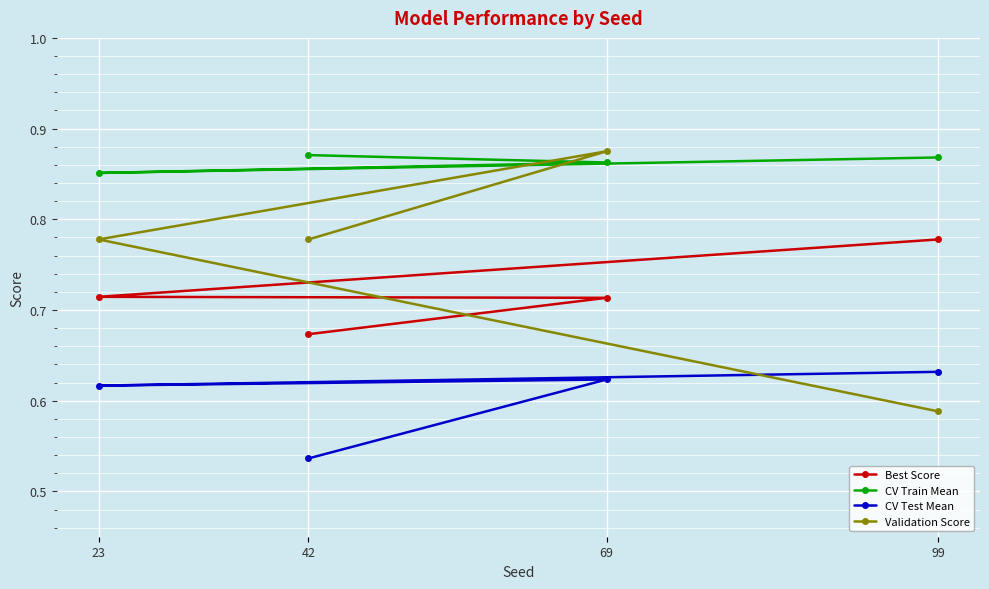

Which category has the lowest value in the Validation Score series?

99